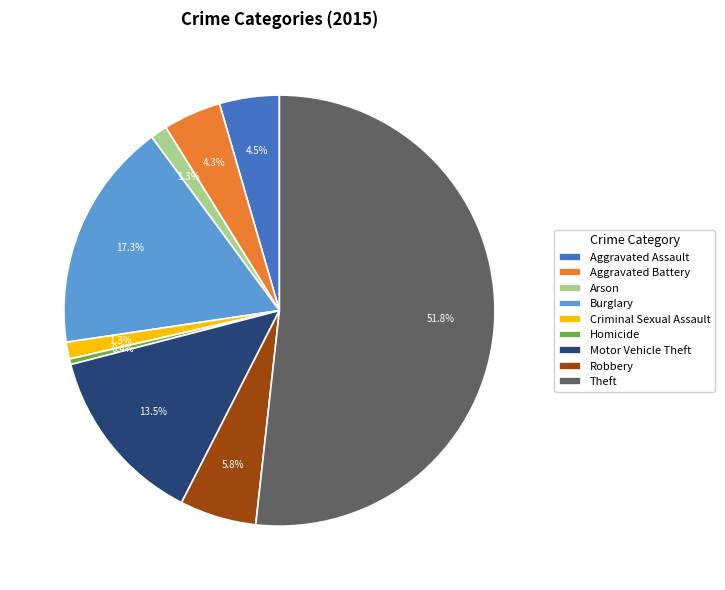

Combined, do Theft and Motor Vehicle Theft account for over 50%?

Yes